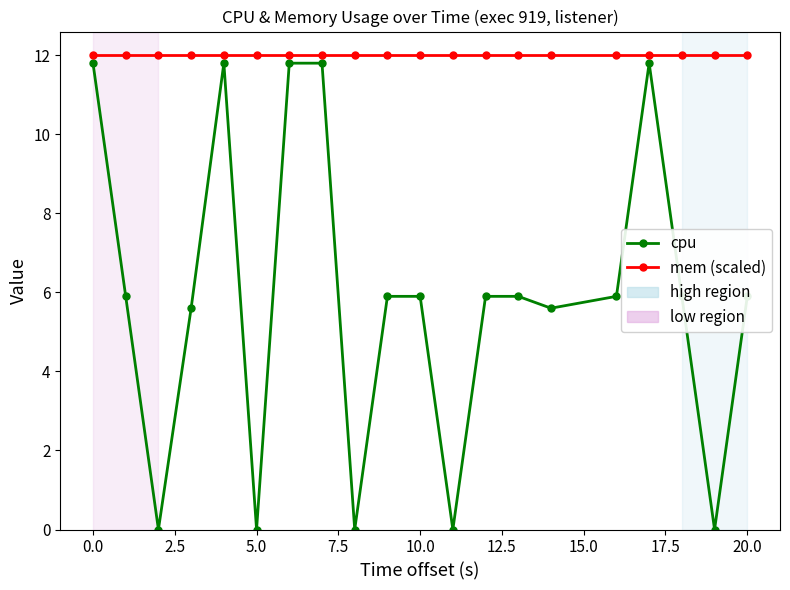

List the series in order of their overall mean, lowest first.

cpu, mem (scaled)